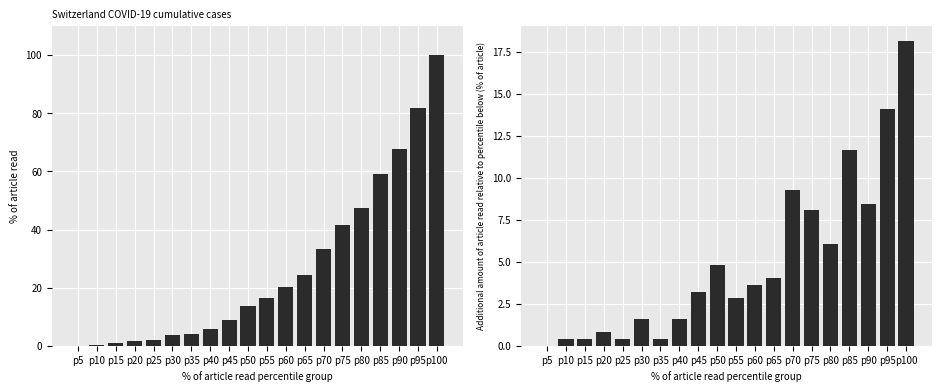

Are the bars horizontal?

No